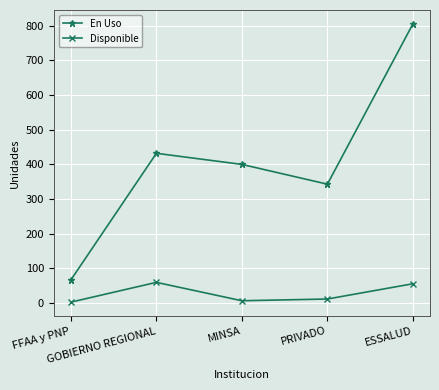

Reading left to right, what are all the values shown in this chart?

En Uso: FFAA y PNP=67	GOBIERNO REGIONAL=432	MINSA=400	PRIVADO=343	ESSALUD=805
Disponible: FFAA y PNP=3	GOBIERNO REGIONAL=60	MINSA=7	PRIVADO=12	ESSALUD=56